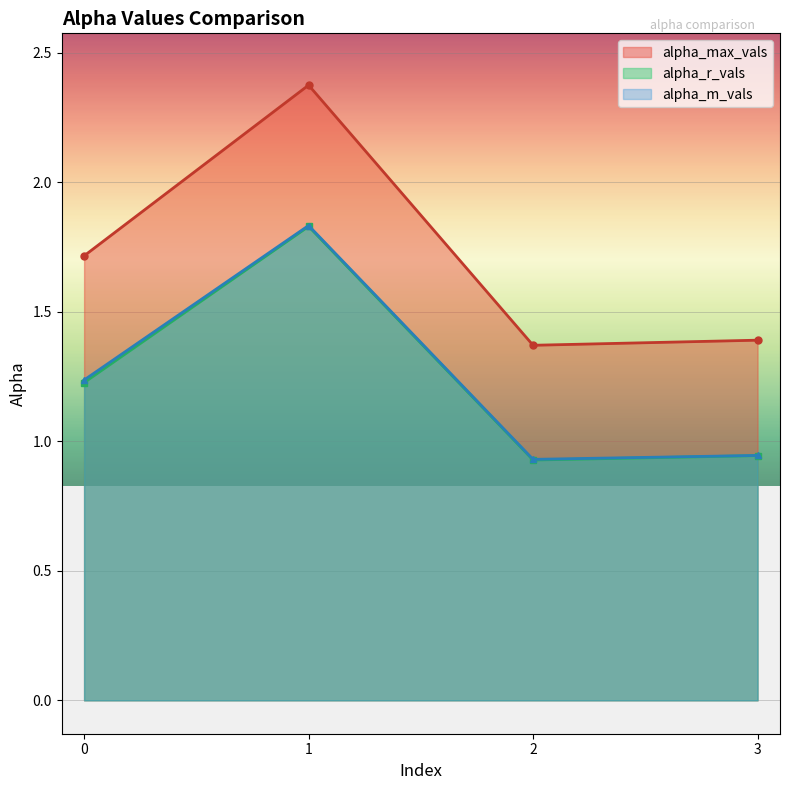

True or false: alpha_r_vals and alpha_m_vals cross at least once.

False